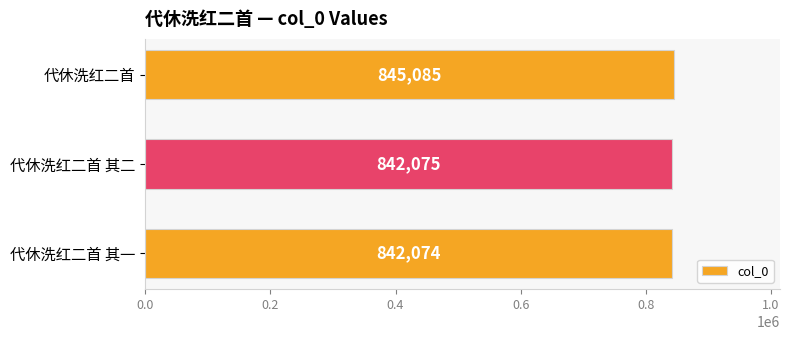

How many bars are there in total?

3